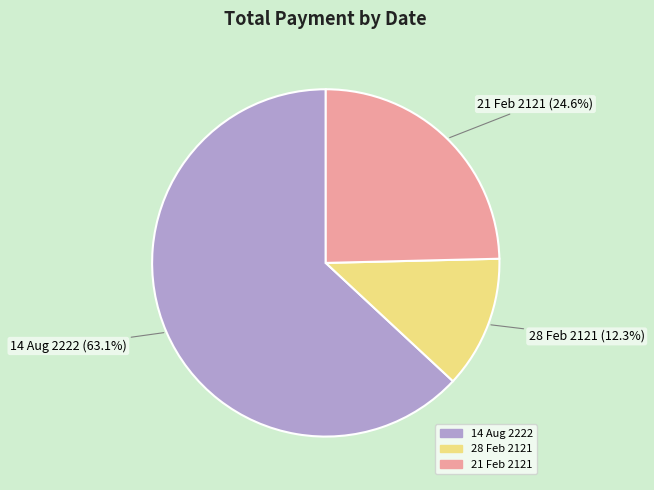

What percentage is the 21 Feb 2121 slice, to the nearest percent?

25%